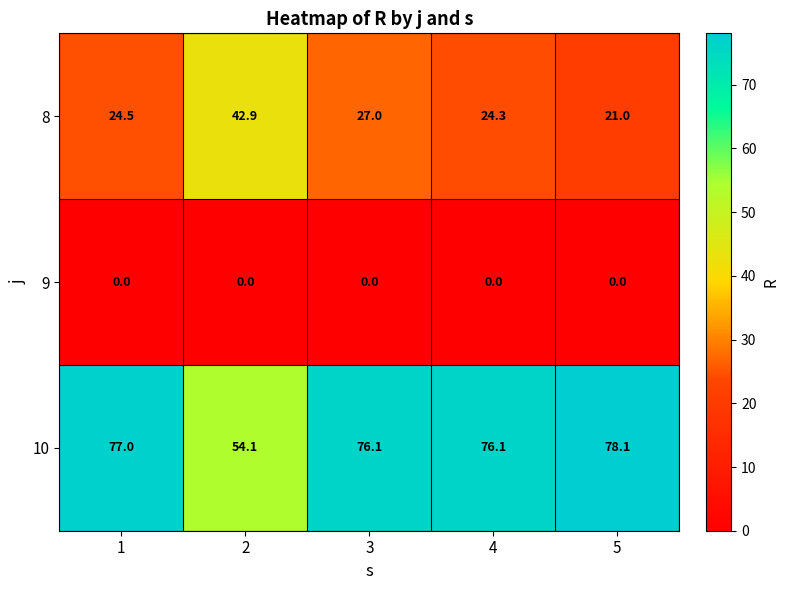

What value does the 8 series have at 3?

27.0